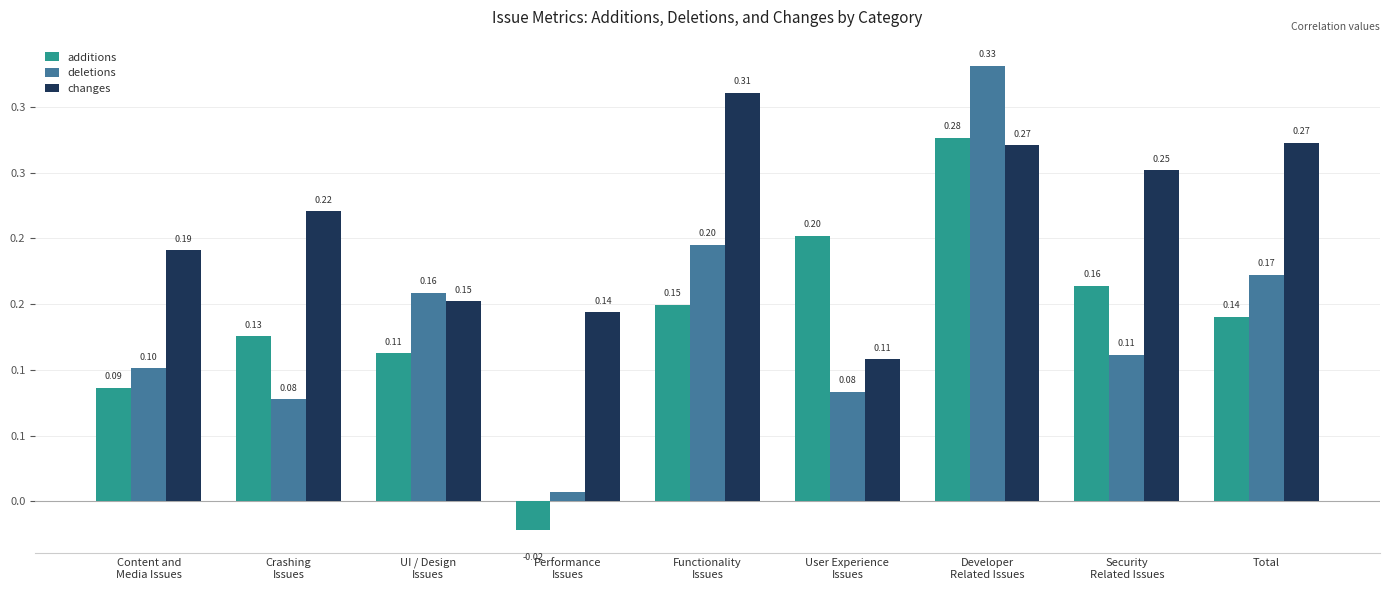

What are all the series names shown in the legend?

additions, deletions, changes